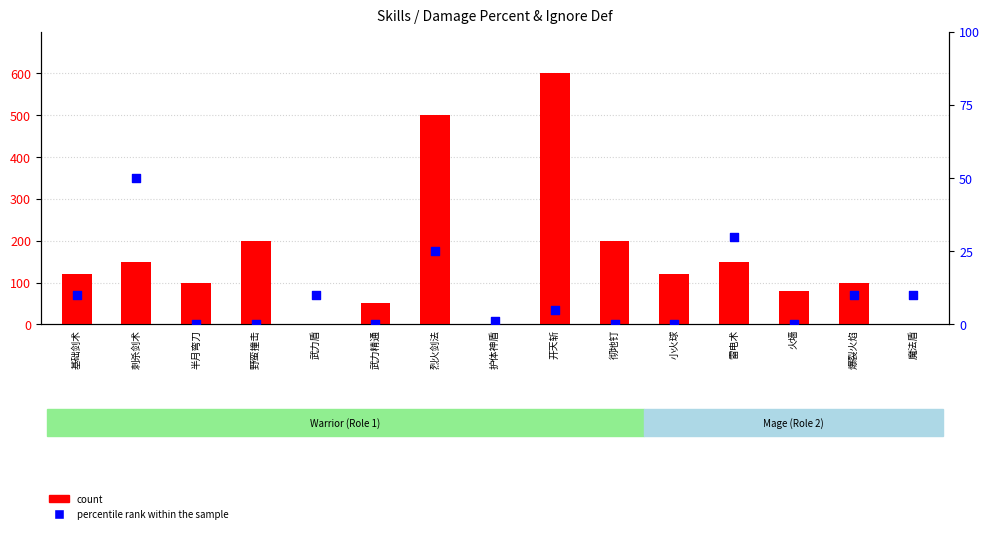

At how many categories does at least one series exceed 318?

2